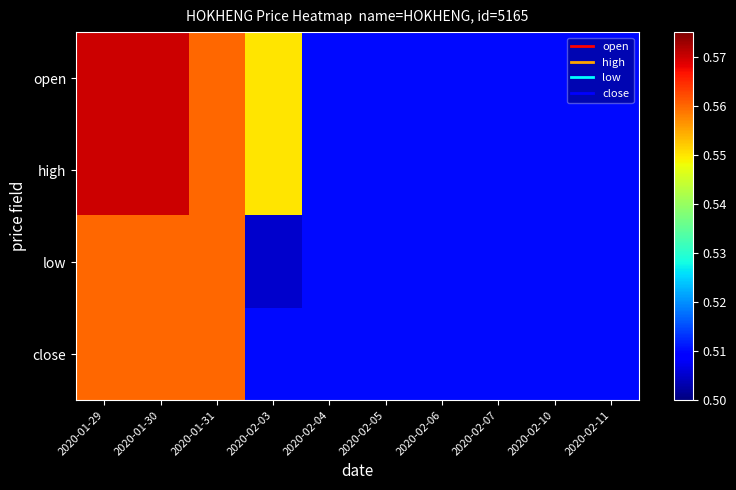

At 2020-02-04, list the series in order from smallest to largest.

open, high, low, close